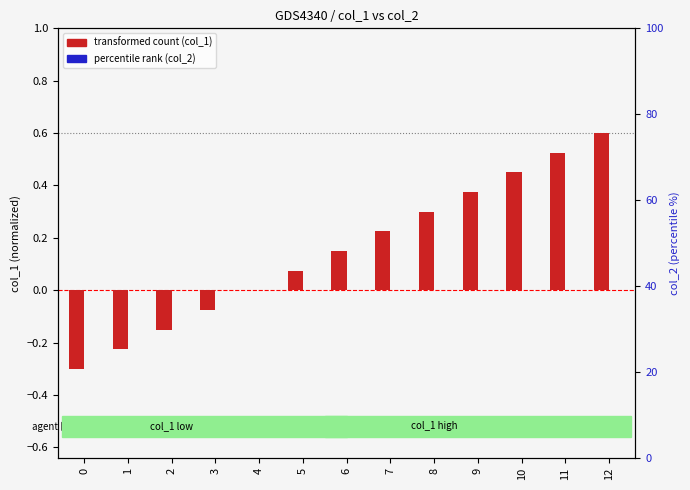

At which category is the sum across all series the highest?

12